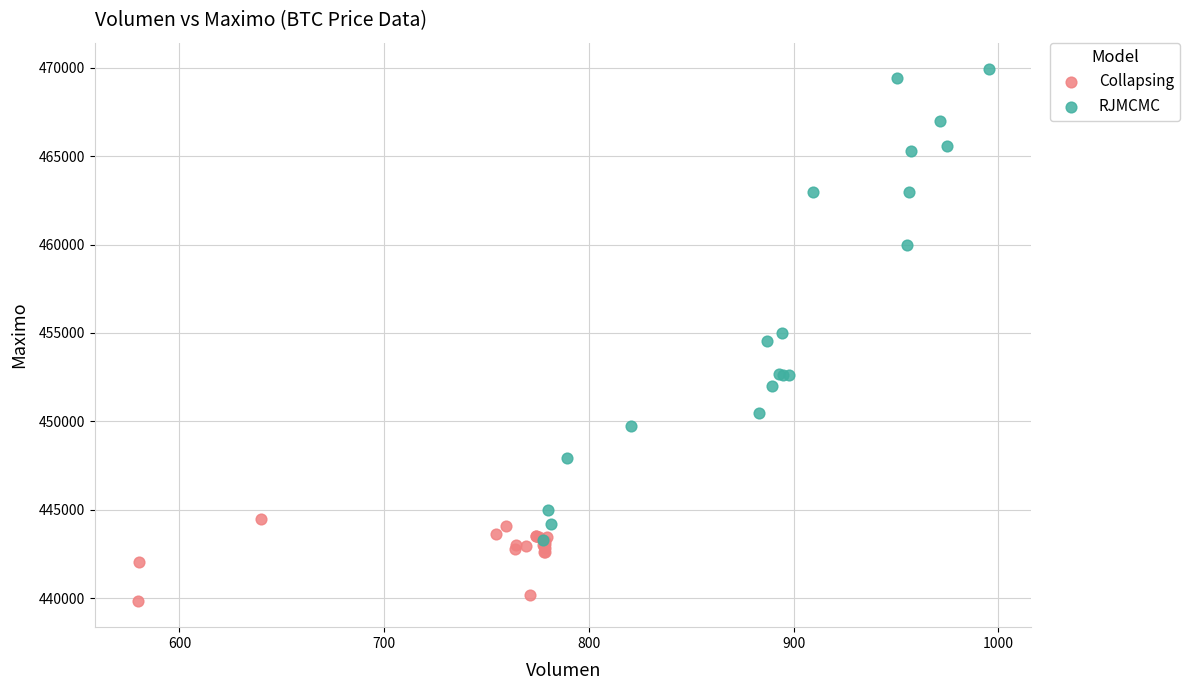

Which series reaches the maximum Y coordinate?

RJMCMC